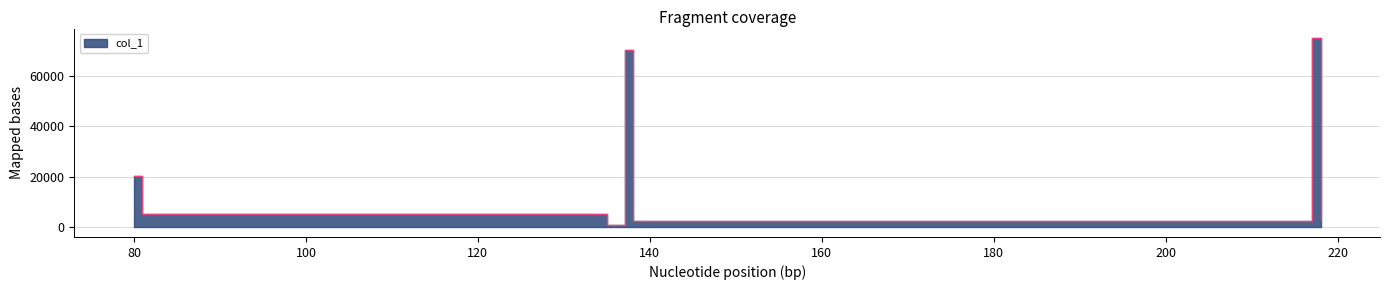

At which category does the chart reach its peak across all series?

217.0177459716797